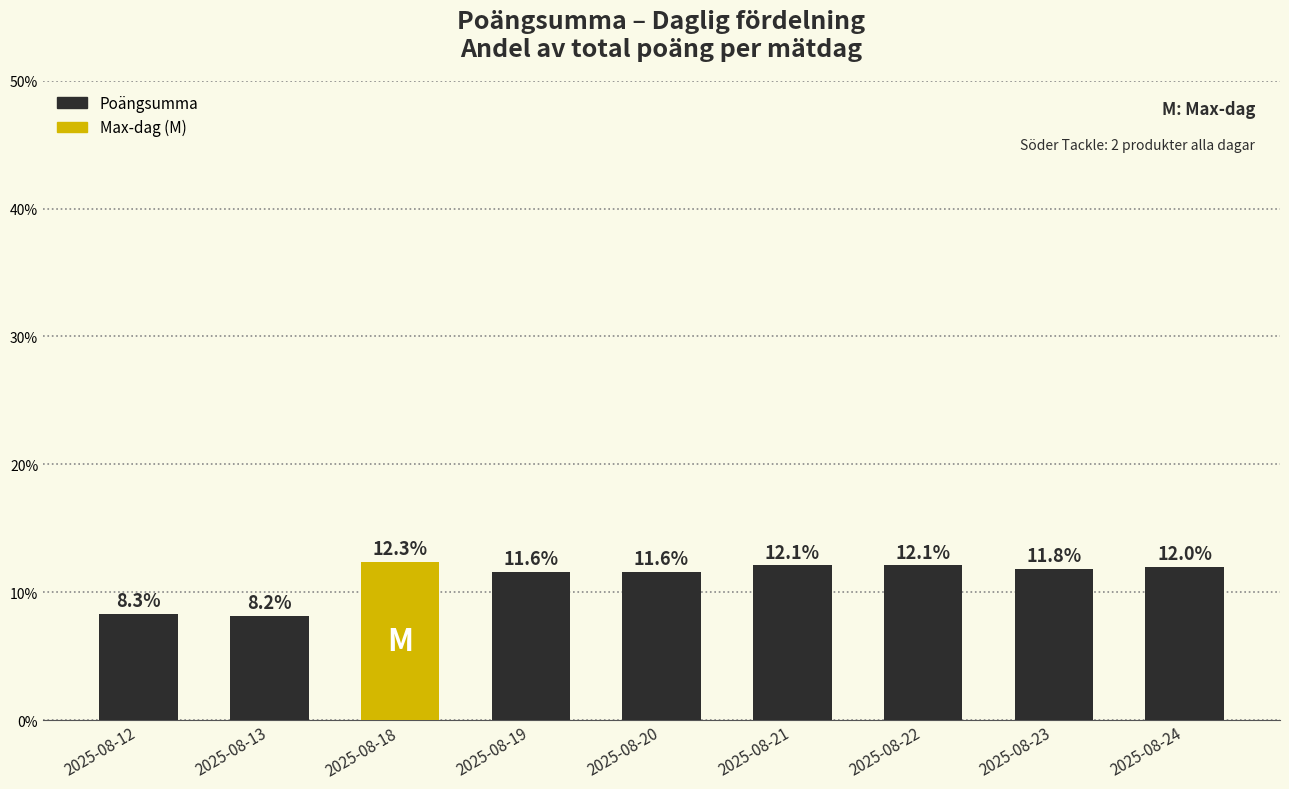

What is the sum of all values?

100.0